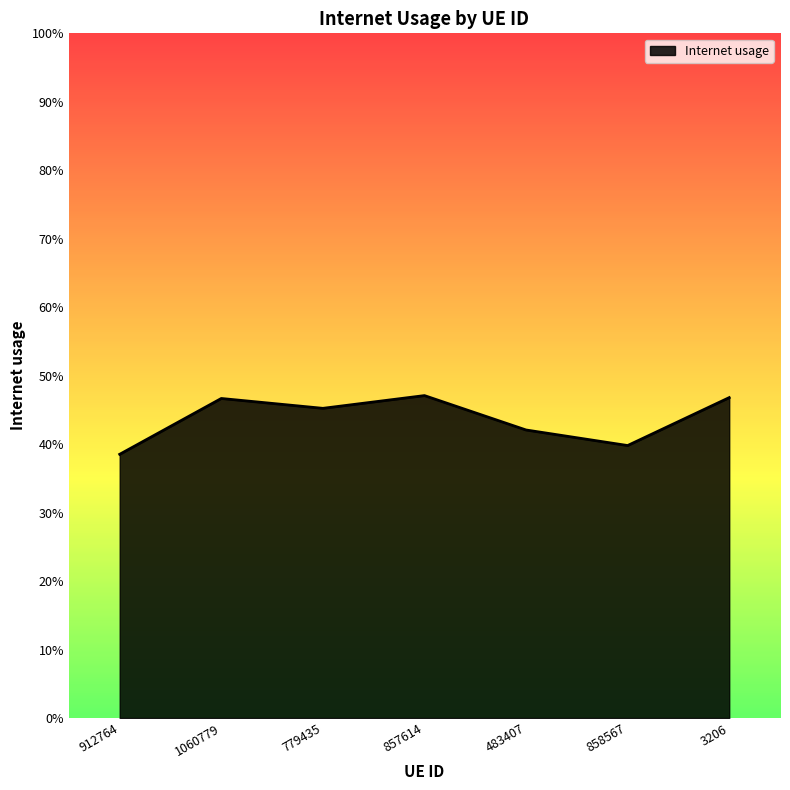

List the labels in order of value, largest first.

857614, 3206, 1060779, 779435, 483407, 858567, 912764